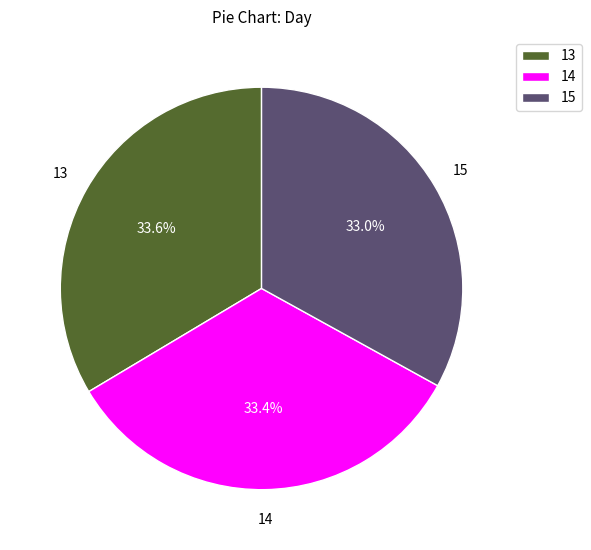

Count the number of slices in the pie.

3